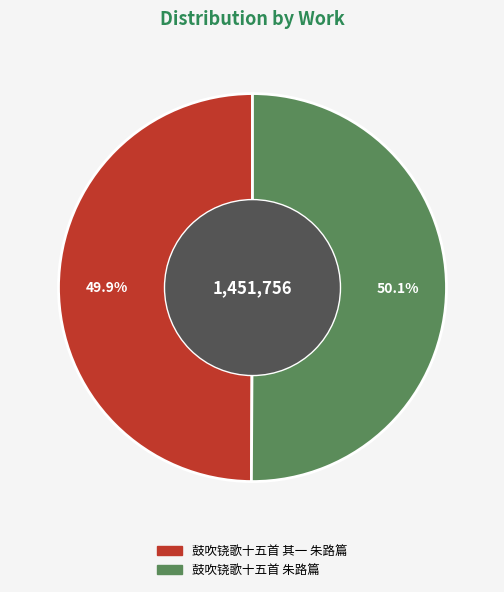

Approximately how many times larger is the value at 鼓吹铙歌十五首 其一 朱路篇 compared to 鼓吹铙歌十五首 朱路篇?

1.0